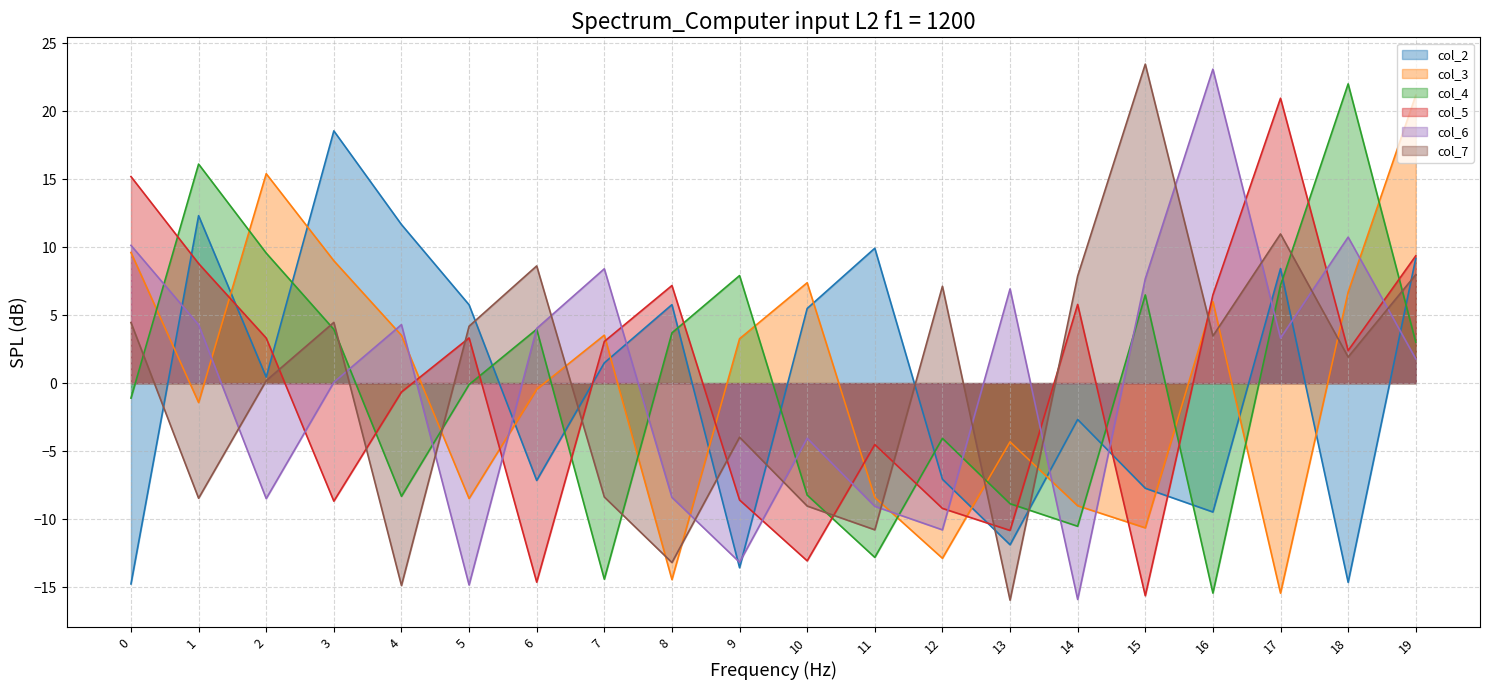

Does the chart have visible grid lines?

Yes